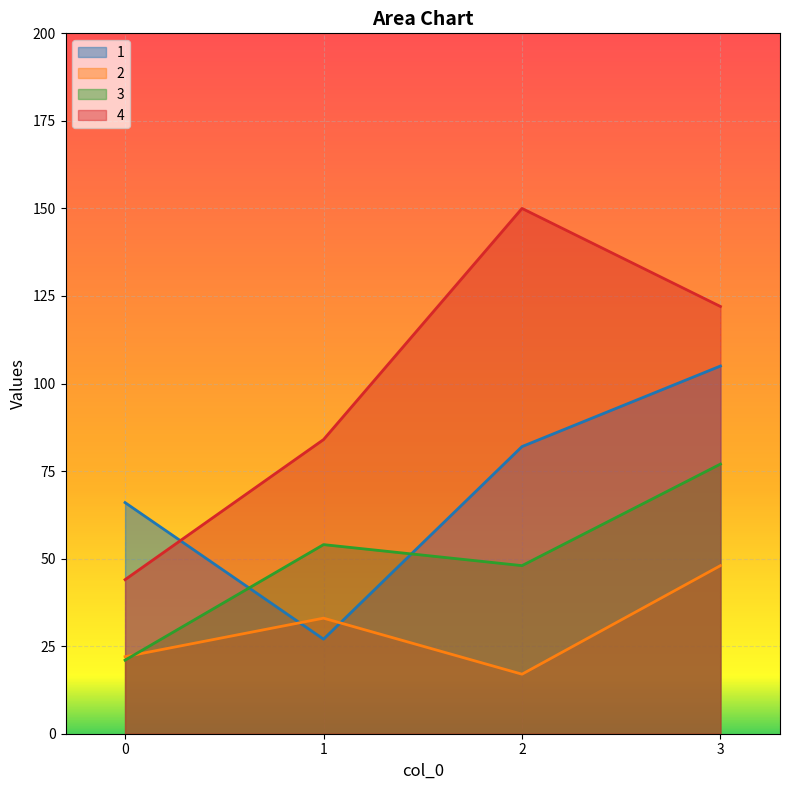

True or false: 4 and 2 cross at least once.

False